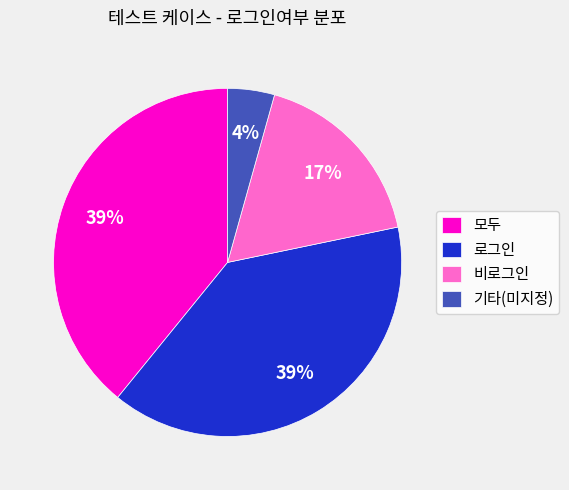

How many slices are in this pie chart?

4